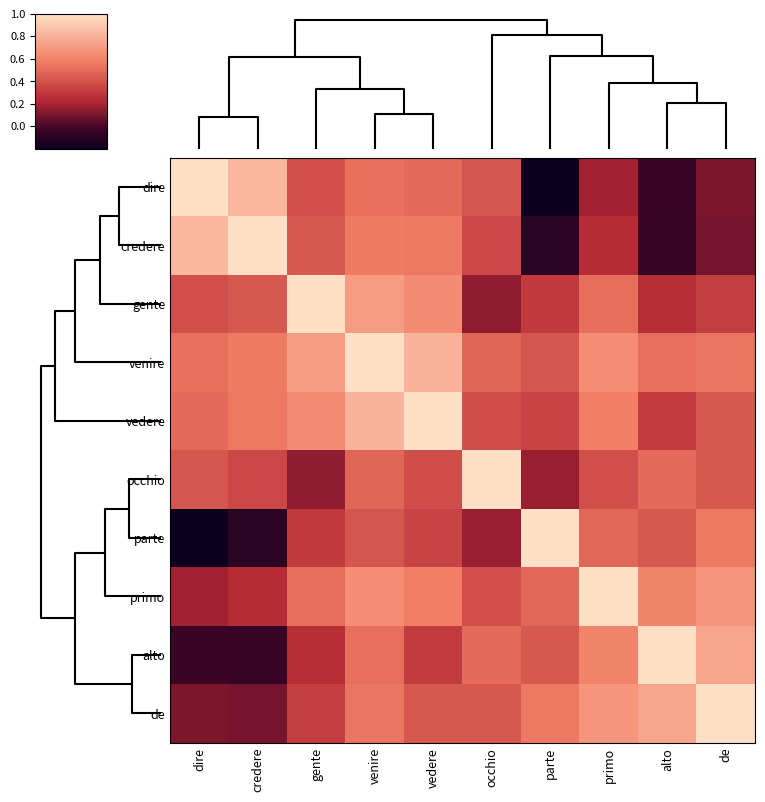

Reading right to left, what are all the values shown in this chart?

dire: de=0.1	alto=-0.0	primo=0.2	parte=-0.2	occhio=0.4	vedere=0.5	venire=0.5	gente=0.4	credere=0.8	dire=1.0
credere: de=0.1	alto=-0.1	primo=0.2	parte=-0.1	occhio=0.4	vedere=0.6	venire=0.6	gente=0.4	credere=1.0	dire=0.8
gente: de=0.3	alto=0.3	primo=0.5	parte=0.3	occhio=0.1	vedere=0.6	venire=0.7	gente=1.0	credere=0.4	dire=0.4
venire: de=0.5	alto=0.5	primo=0.6	parte=0.4	occhio=0.5	vedere=0.8	venire=1.0	gente=0.7	credere=0.6	dire=0.5
vedere: de=0.4	alto=0.3	primo=0.6	parte=0.3	occhio=0.4	vedere=1.0	venire=0.8	gente=0.6	credere=0.6	dire=0.5
occhio: de=0.4	alto=0.5	primo=0.4	parte=0.2	occhio=1.0	vedere=0.4	venire=0.5	gente=0.1	credere=0.4	dire=0.4
parte: de=0.6	alto=0.4	primo=0.5	parte=1.0	occhio=0.2	vedere=0.3	venire=0.4	gente=0.3	credere=-0.1	dire=-0.2
primo: de=0.7	alto=0.6	primo=1.0	parte=0.5	occhio=0.4	vedere=0.6	venire=0.6	gente=0.5	credere=0.2	dire=0.2
alto: de=0.7	alto=1.0	primo=0.6	parte=0.4	occhio=0.5	vedere=0.3	venire=0.5	gente=0.3	credere=-0.1	dire=-0.0
de: de=1.0	alto=0.7	primo=0.7	parte=0.6	occhio=0.4	vedere=0.4	venire=0.5	gente=0.3	credere=0.1	dire=0.1